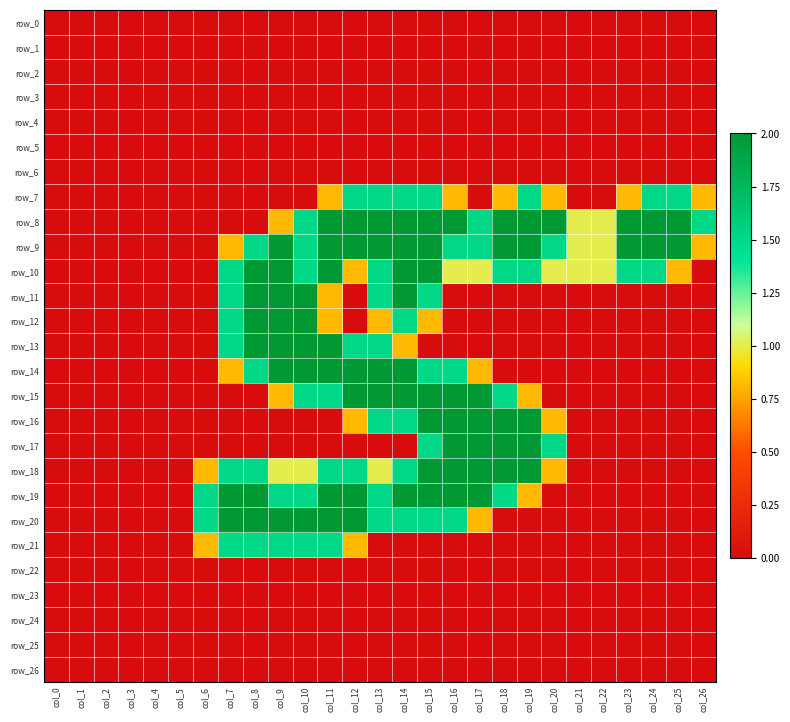

What is the total value across all series at col_7?

14.6